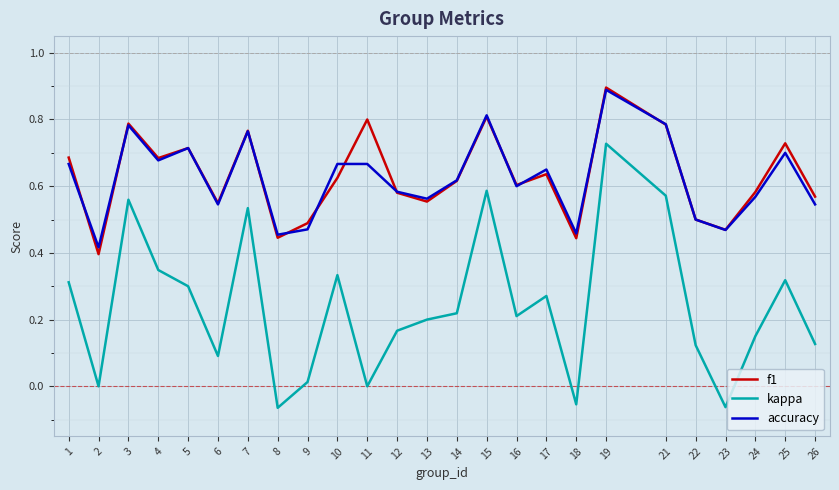

Which series has the largest range (max minus min)?

kappa